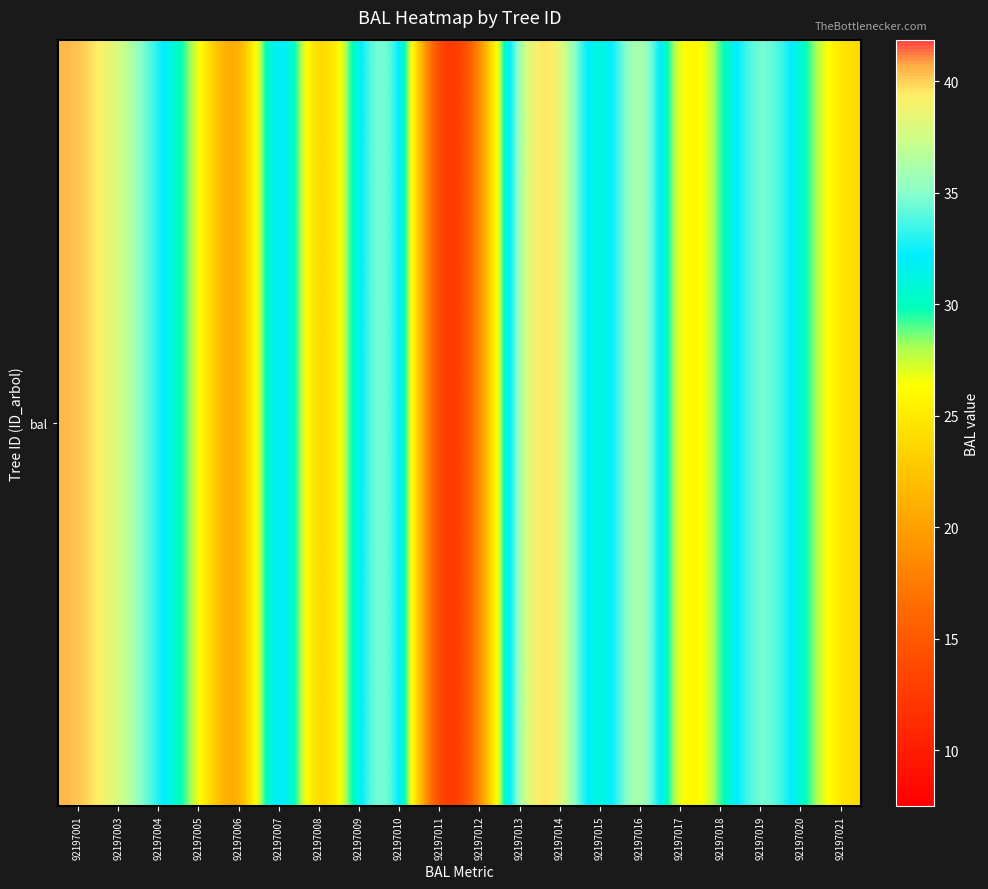

List the labels in order of value, largest first.

92197016, 92197014, 92197001, 92197007, 92197013, 92197003, 92197010, 92197019, 92197009, 92197004, 92197020, 92197018, 92197005, 92197015, 92197021, 92197017, 92197008, 92197012, 92197006, 92197011